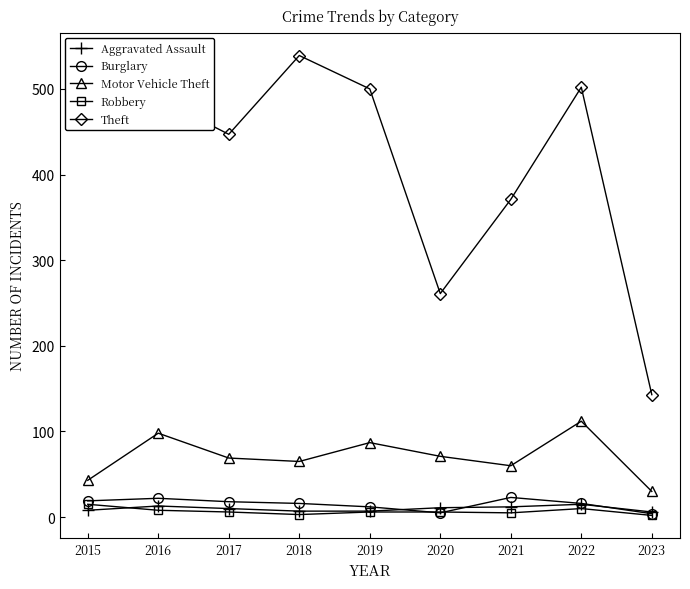

The value of Motor Vehicle Theft at 2015 is 43. True or false?

True